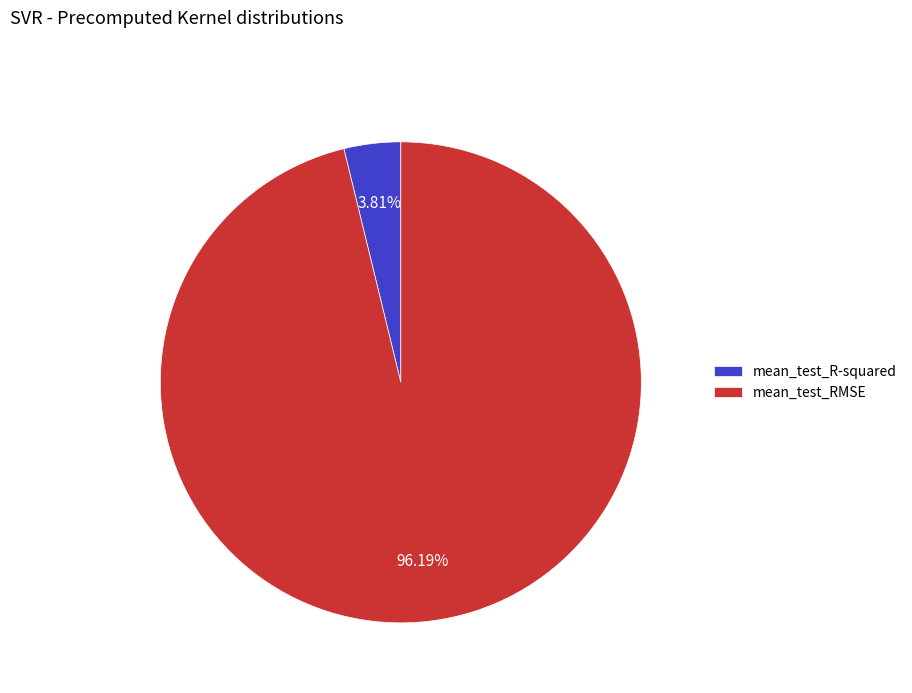

Count the number of slices in the pie.

2